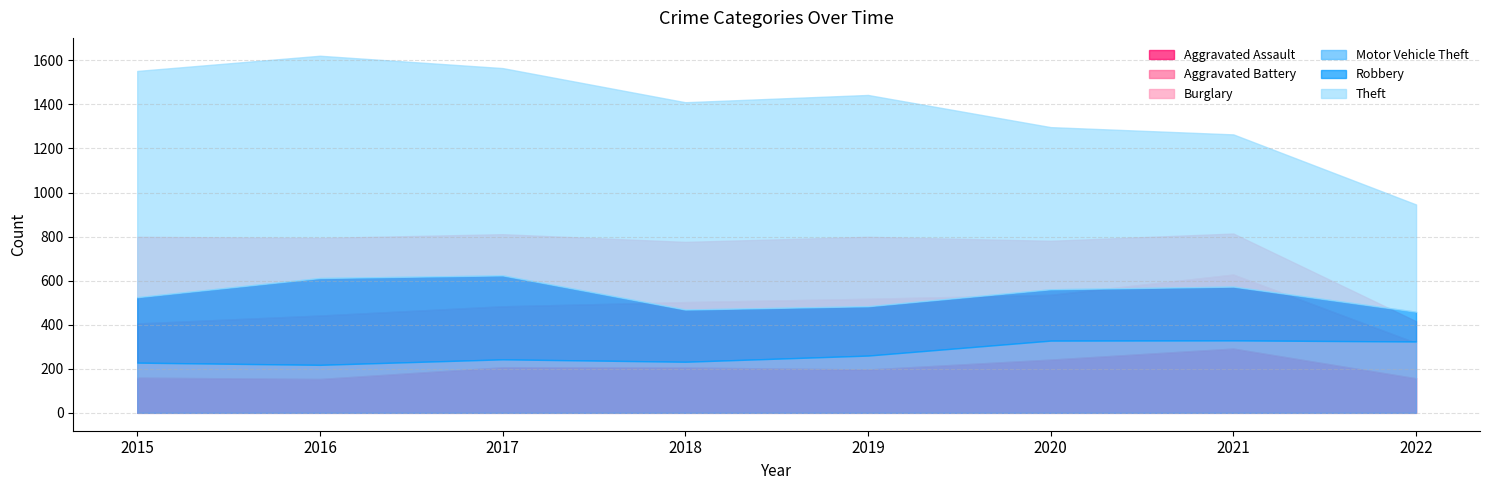

True or false: Aggravated Battery and Robbery cross at least once.

True